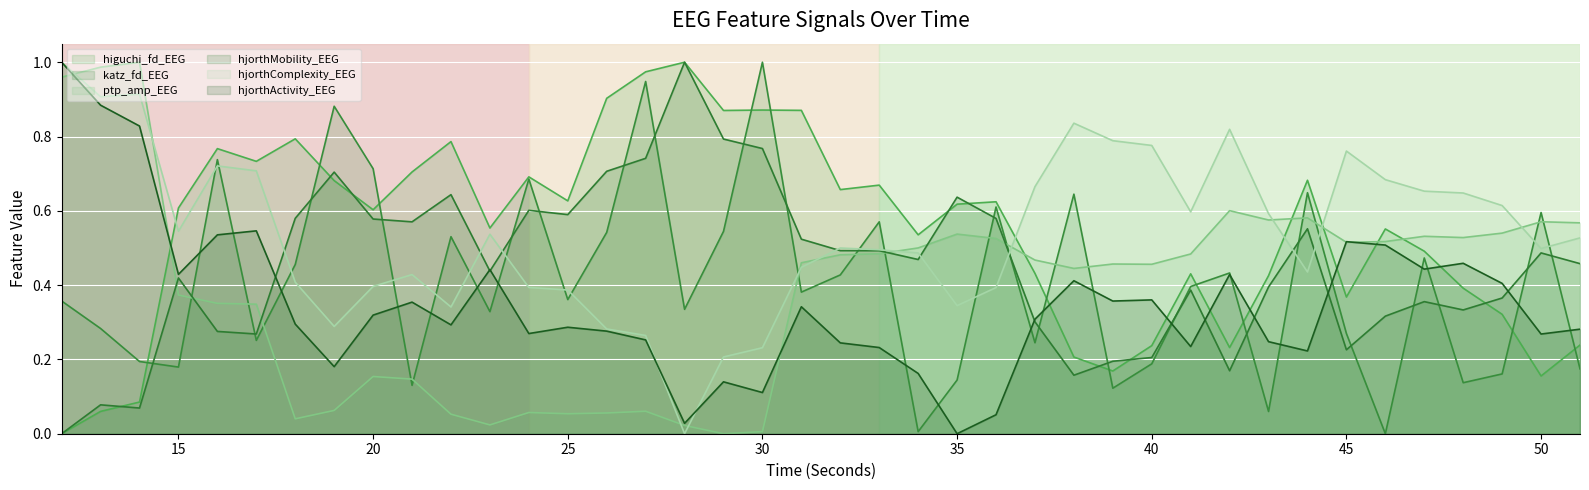

Which series has the largest total across all categories?

higuchi_fd_EEG